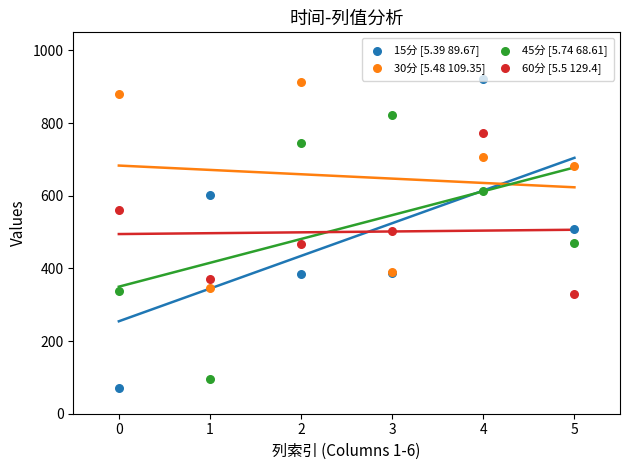

Which series has the largest total across all categories?

30分 [5.48 109.35]